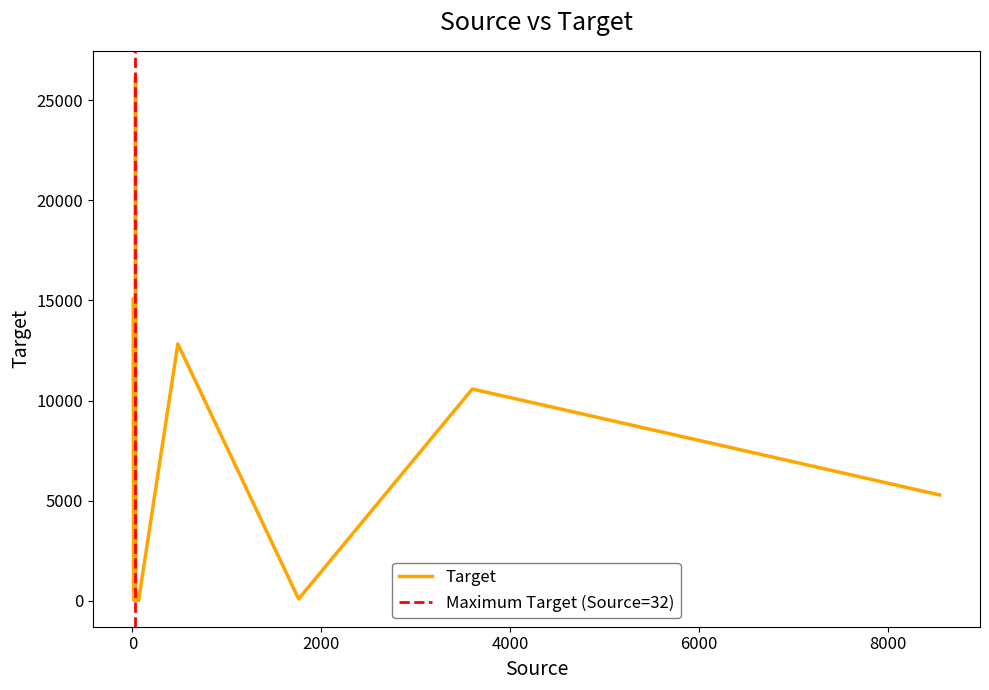

List the labels in order of value, largest first.

32, 11, 481, 3599, 8548, 29, 11, 30, 58, 1760, 39, 57, 65, 61, 29, 36, 15, 24, 65, 34